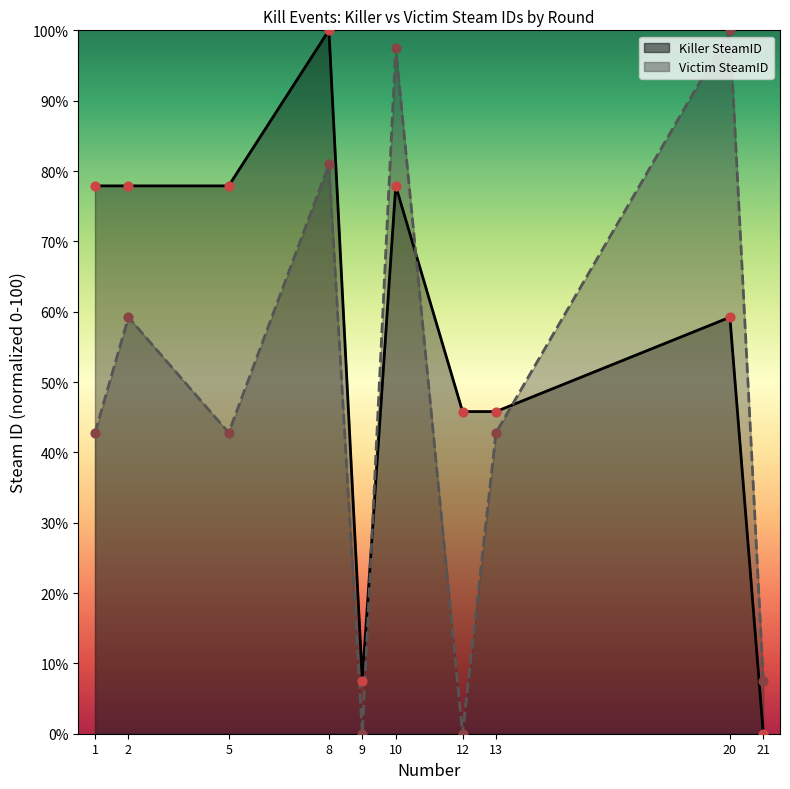

Which series reaches the minimum Y coordinate?

Killer SteamID